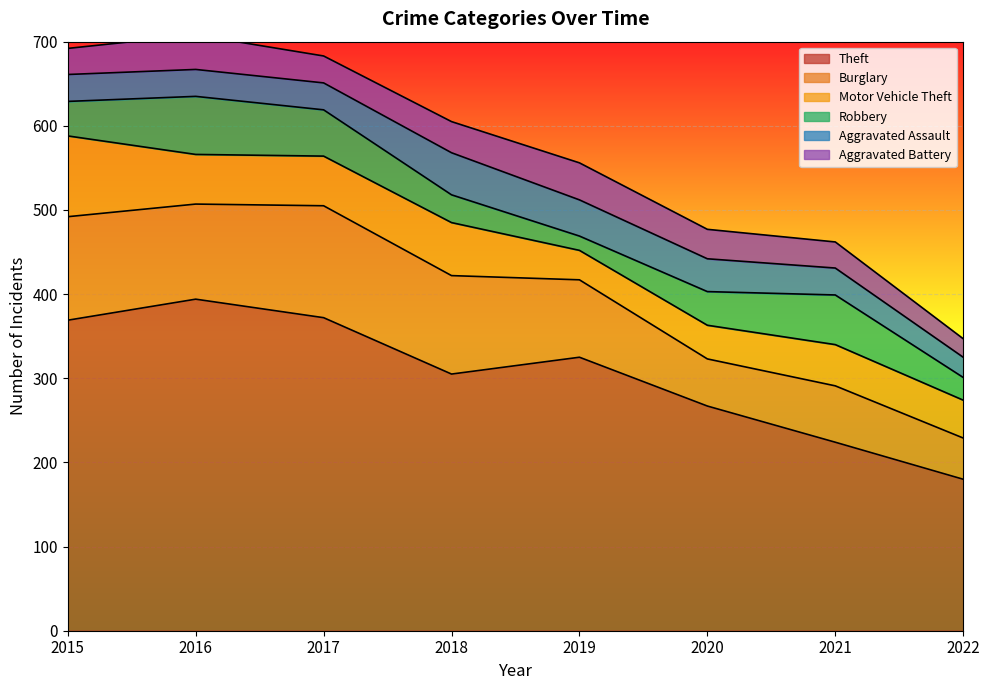

Reading left to right, transcribe all the data shown in this chart.

Theft: 369	394	372	305	325	267	224	180
Burglary: 123	113	133	117	92	56	67	49
Motor Vehicle Theft: 96	59	59	63	35	40	49	45
Robbery: 41	69	55	33	17	40	59	27
Aggravated Assault: 32	32	32	50	43	39	32	24
Aggravated Battery: 31	41	32	37	44	35	31	22